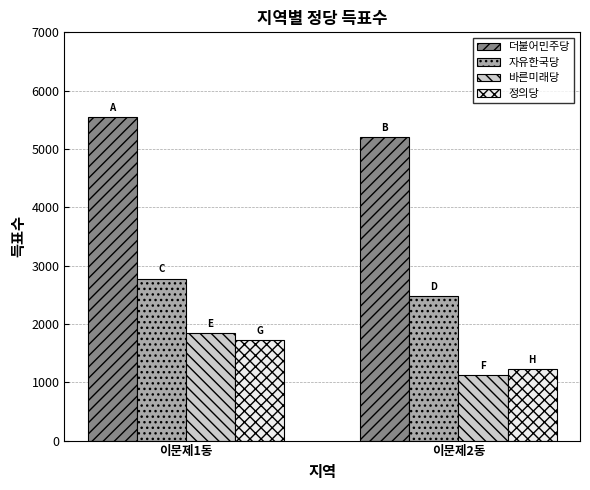

What is the maximum value for 정의당?

1726